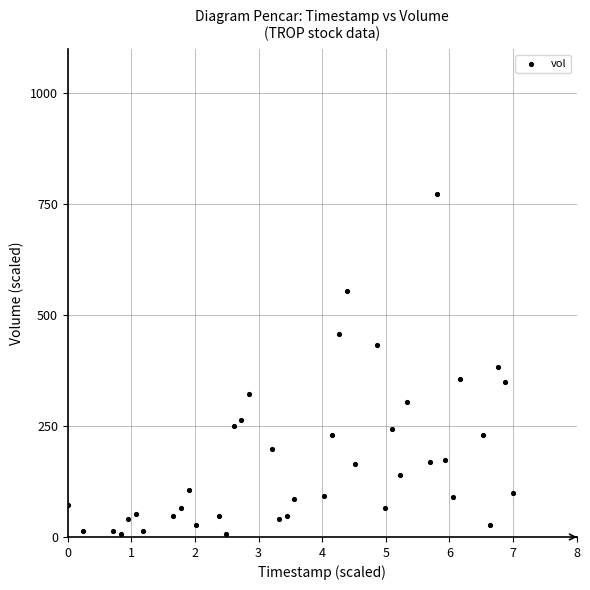

What is the range of Y values (max minus min)?

765.5